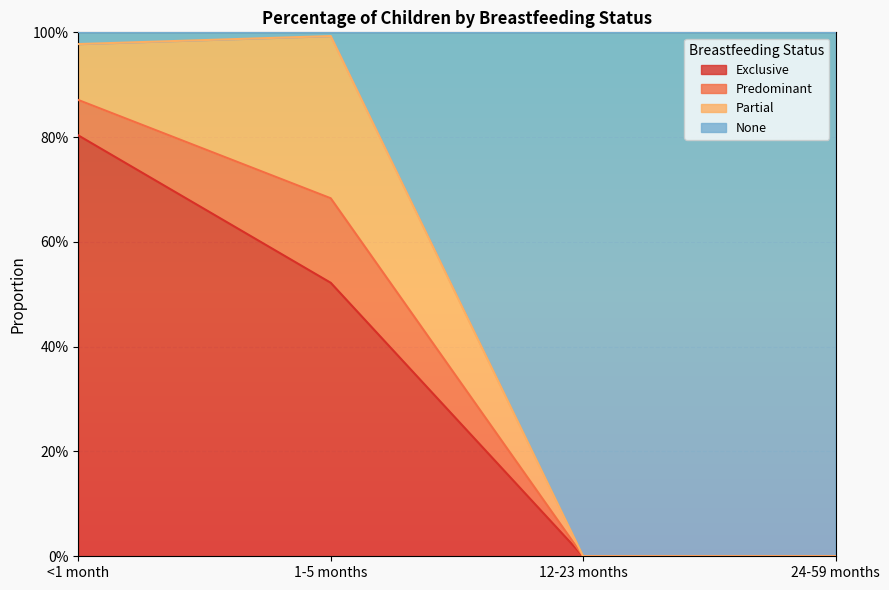

What is the label of the 3rd point from the left?

12-23 months